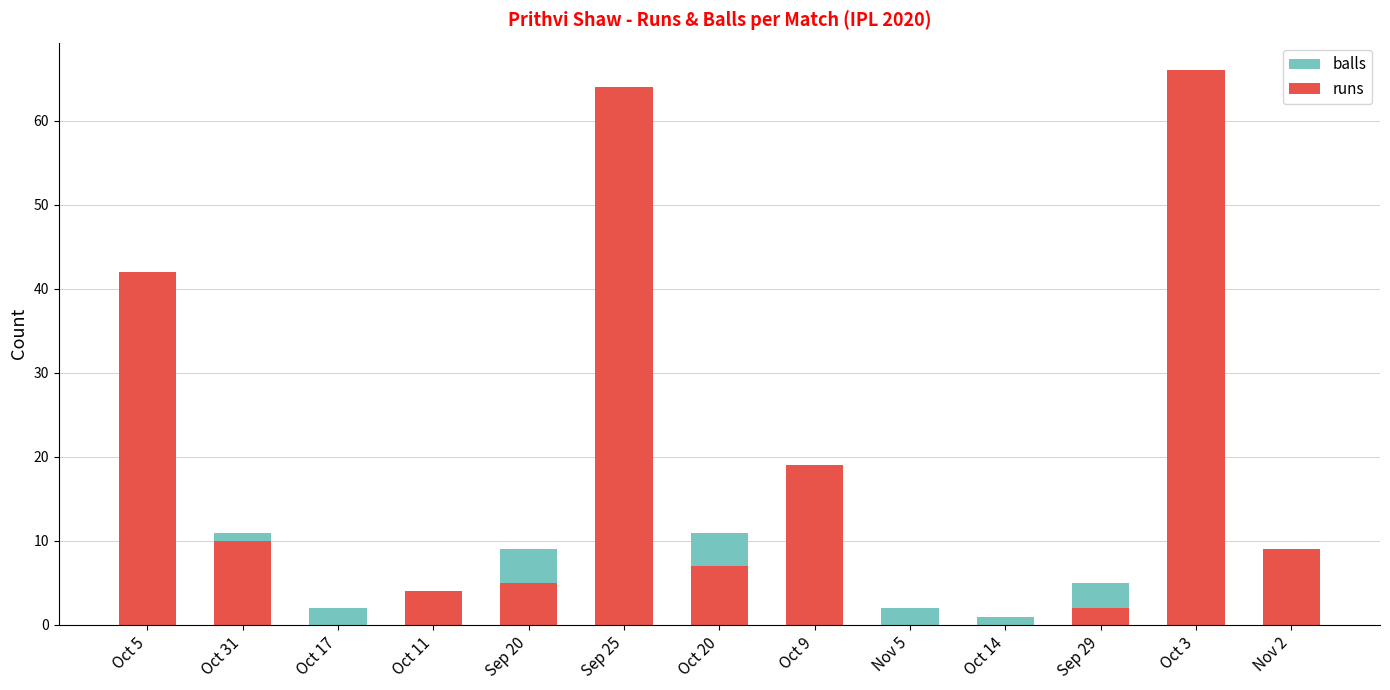

What are all the series names shown in the legend?

balls, runs